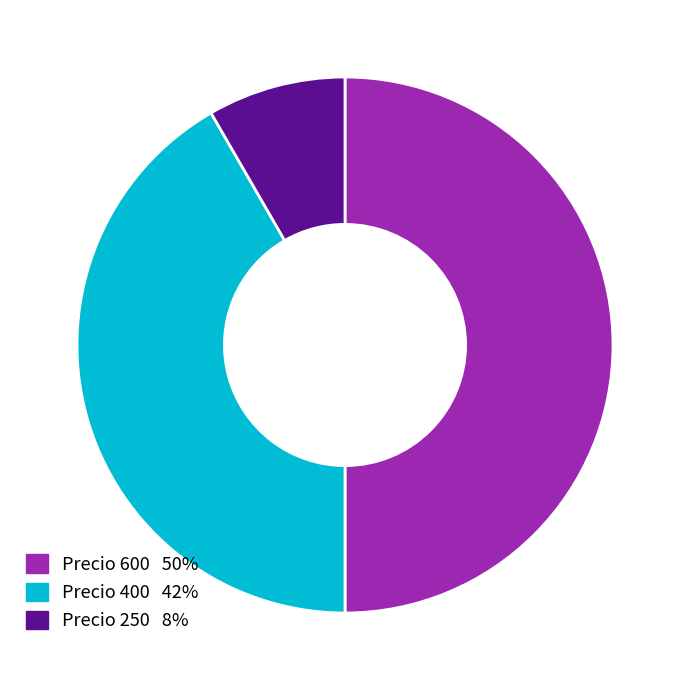

How many slices are in this pie chart?

3